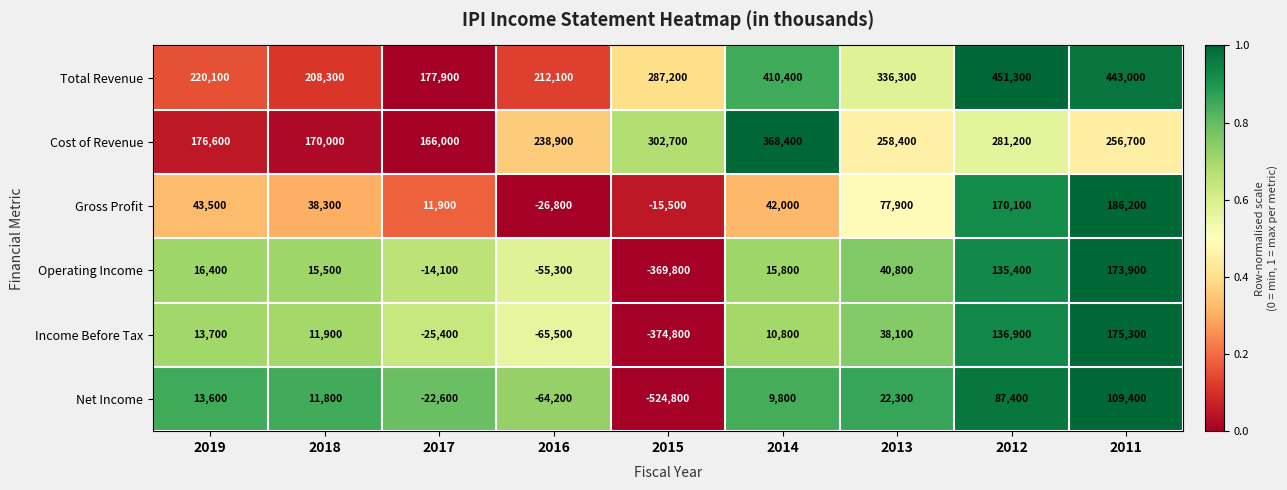

What is the sum of the Operating Income values at 2013 and 2012?

176200